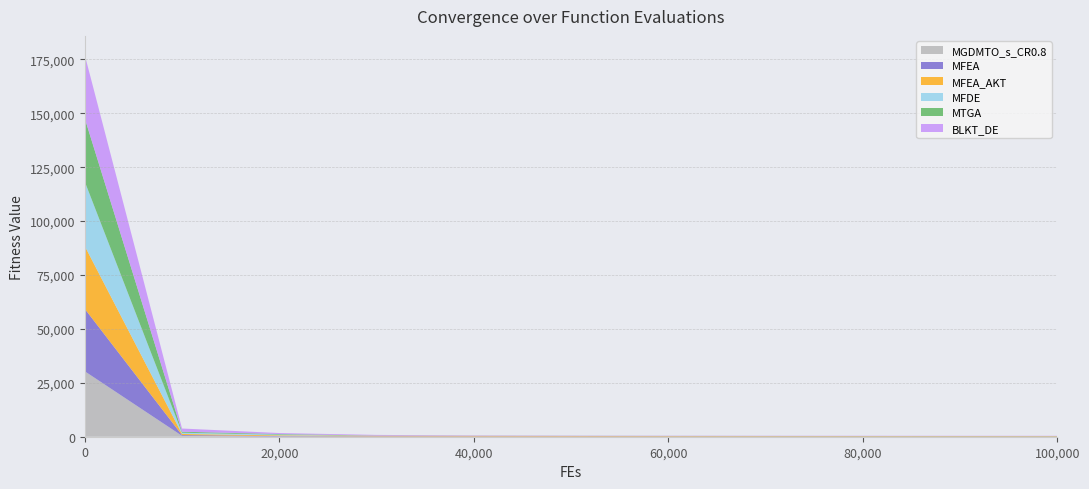

Reading left to right, list all the values displayed in this chart.

MGDMTO_s_CR0.8: 30343.9	421.7	87.4	0.5	0.0	0.0	0.0	0.0	0.0	0.0	0.0
MFEA: 28937.1	346.4	217.6	172.5	147.2	134.2	127.0	118.7	114.1	110.0	108.1
MFEA_AKT: 29108.7	510.7	325.4	248.9	221.1	200.8	186.2	179.4	174.3	170.1	167.5
MFDE: 29902.2	577.6	344.2	26.5	2.5	1.2	1.1	1.1	1.1	1.1	1.1
MTGA: 29341.7	459.7	265.9	71.2	49.8	48.2	48.1	48.1	48.1	48.1	48.1
BLKT_DE: 29384.4	1489.2	466.5	321.8	160.6	110.6	101.3	98.1	97.4	96.6	96.4